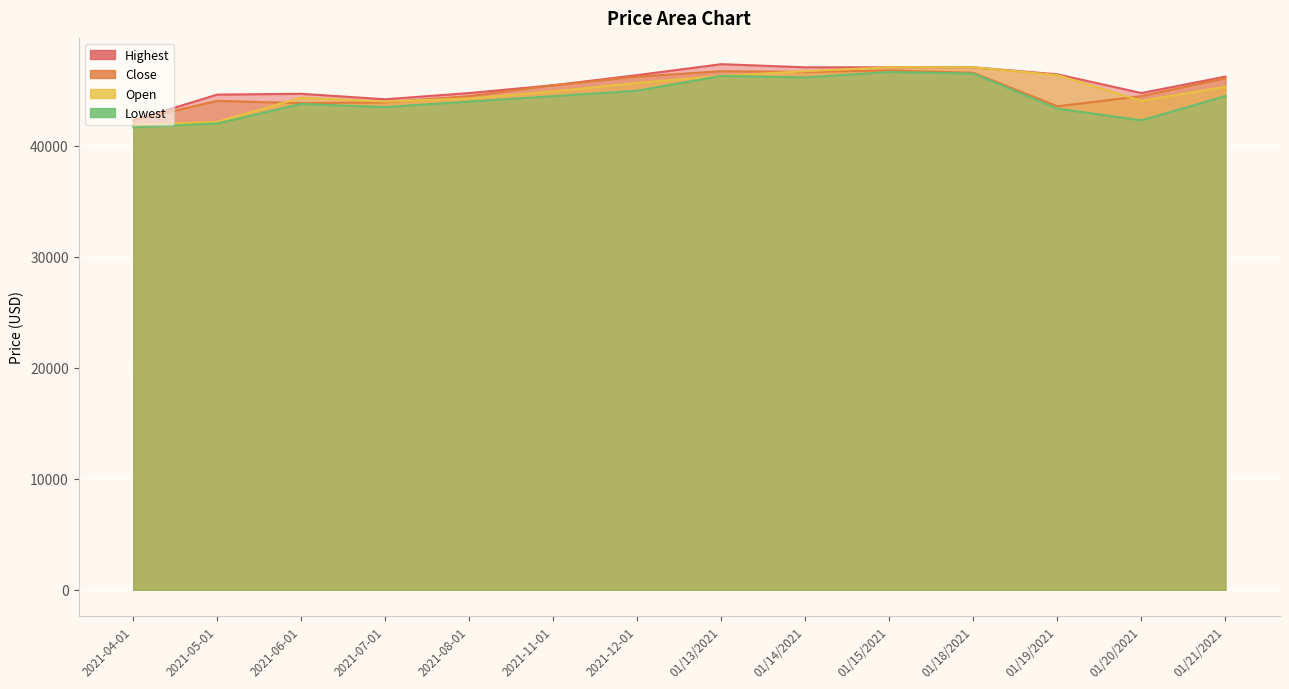

What is the greatest value displayed?

47346.7